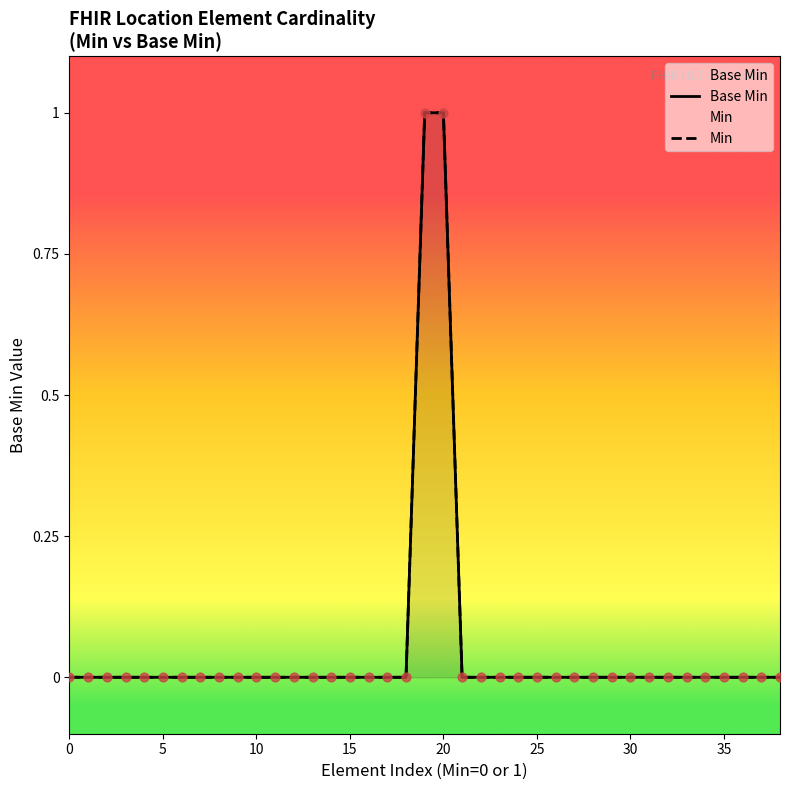

Which series reaches the minimum Y coordinate?

Base Min